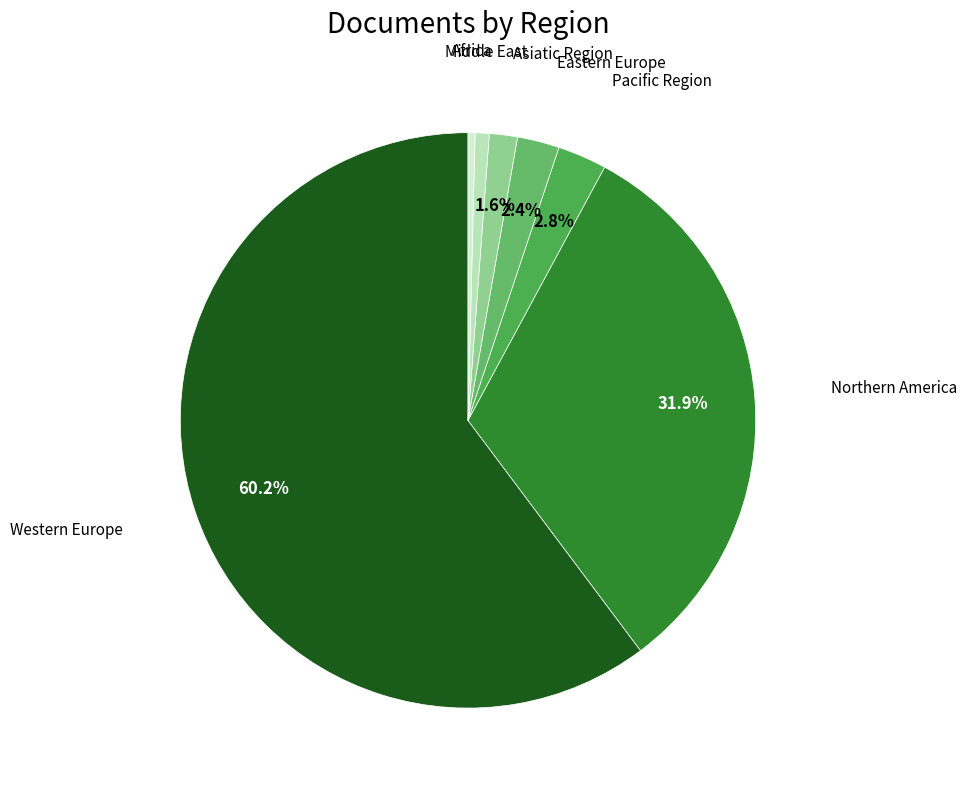

To the nearest percent, what percentage of the pie is Eastern Europe?

2%